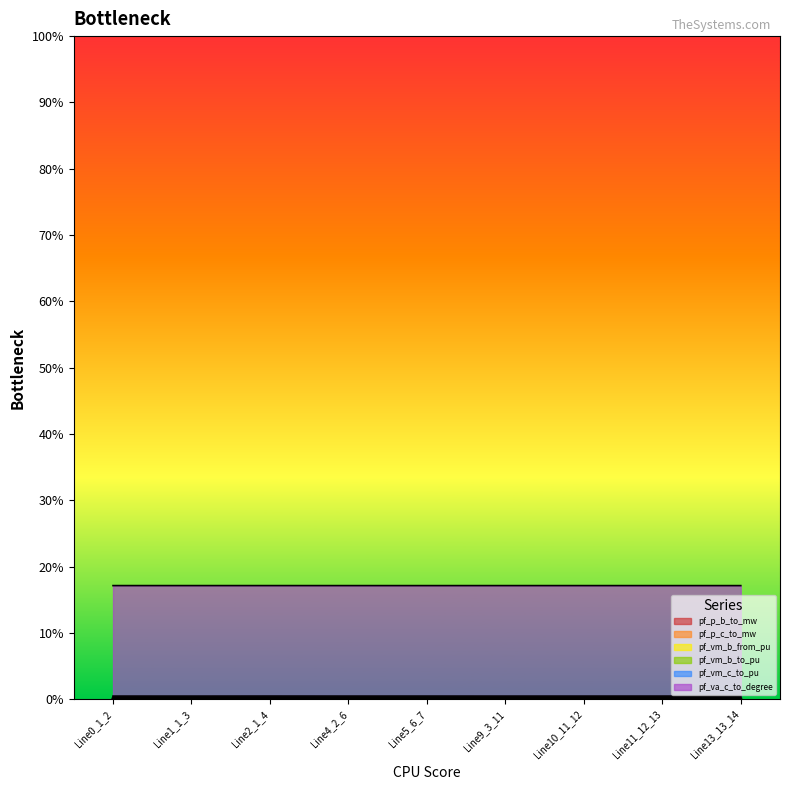

Rank the series by their maximum value, from lowest to highest.

pf_p_b_to_mw, pf_p_c_to_mw, pf_vm_b_from_pu